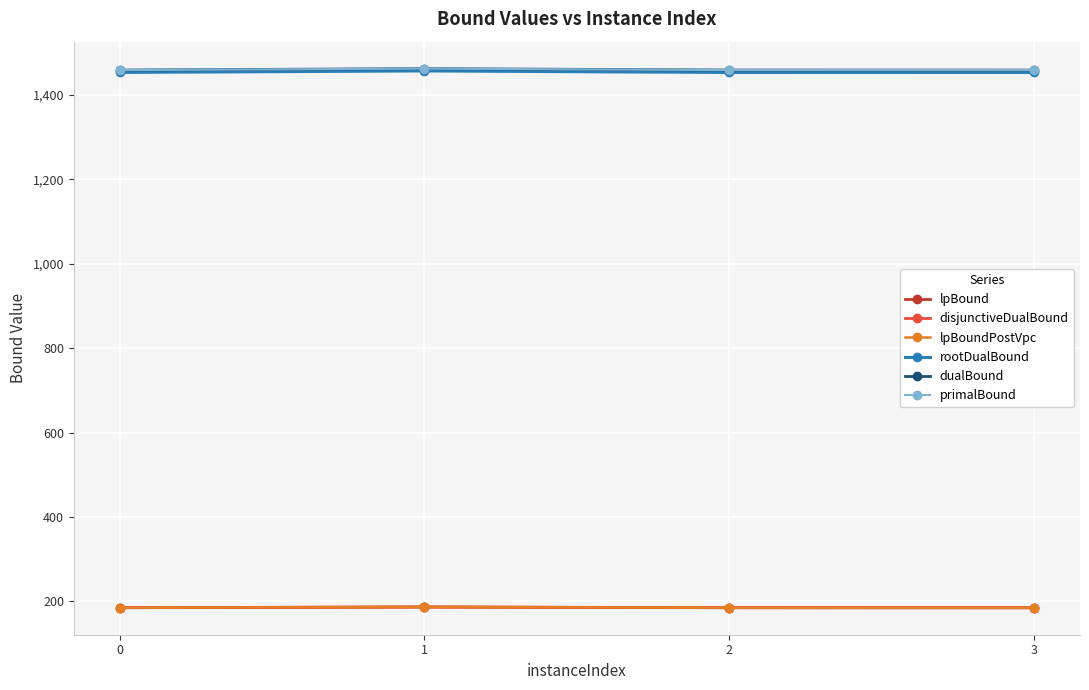

The value of lpBound at 3 is 304.6. True or false?

False